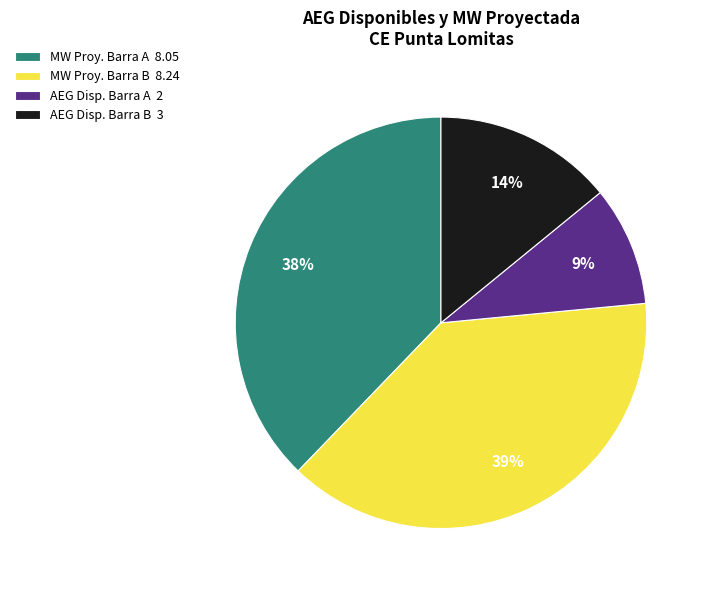

What is the smallest slice in the pie chart?

AEG Disp. Barra A 2